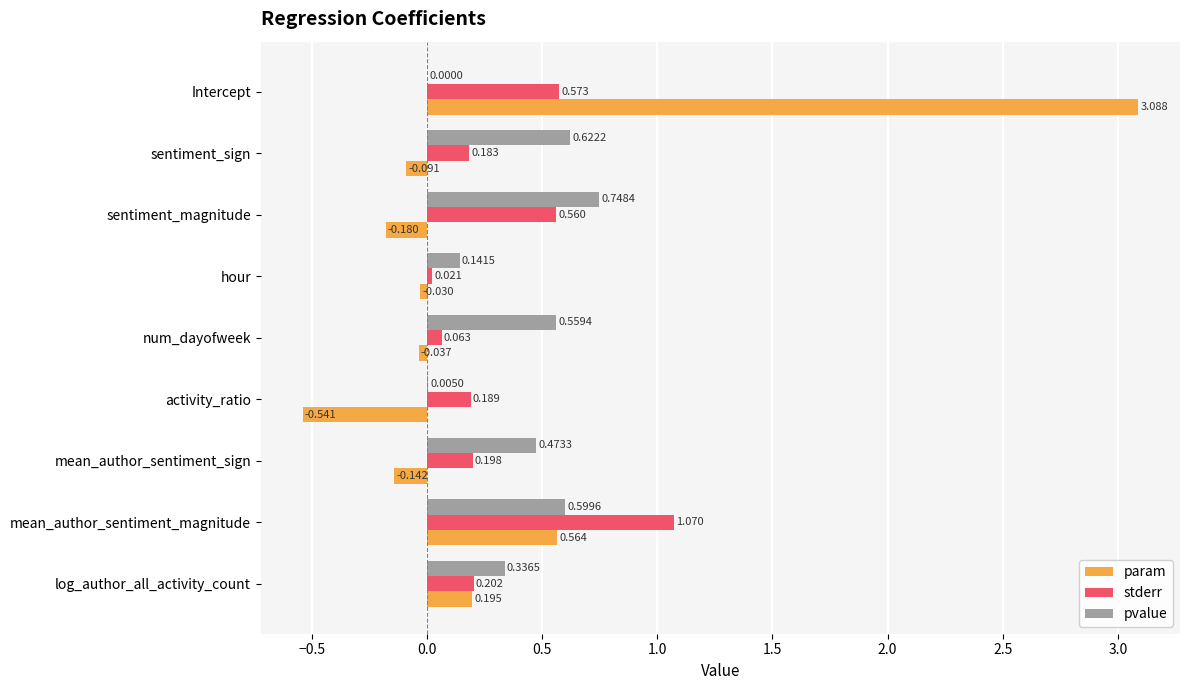

Which series has the largest total across all categories?

pvalue